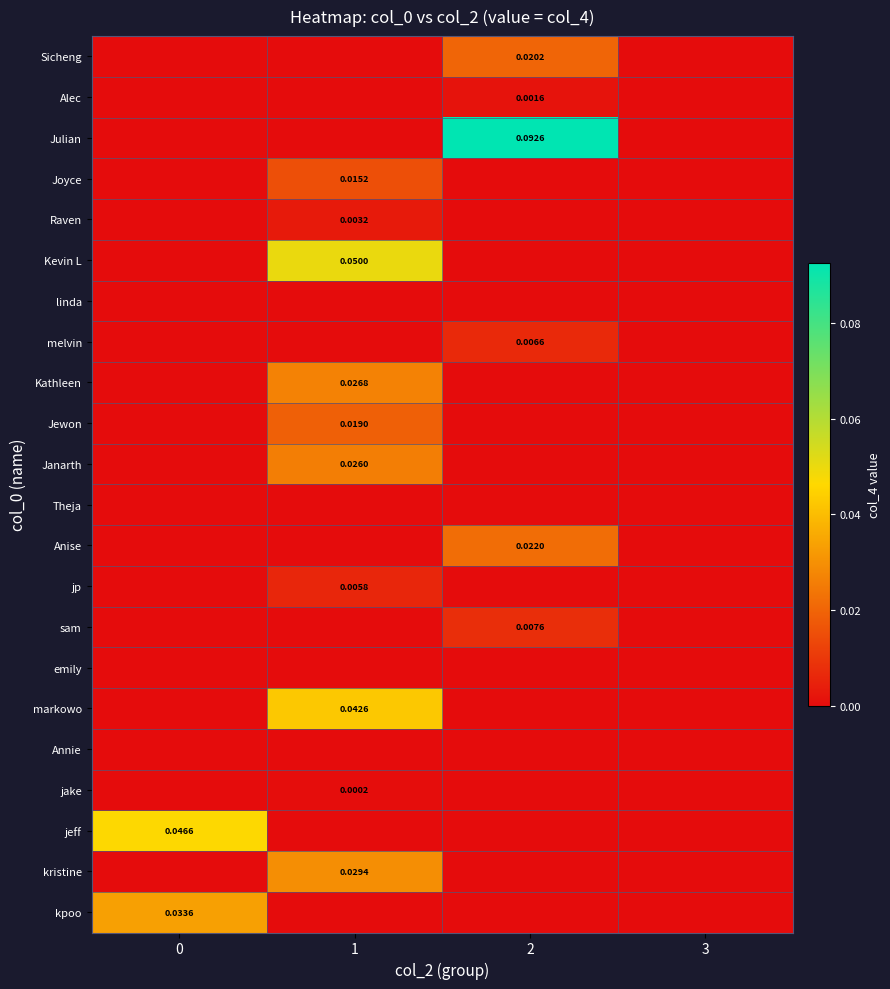

How many categories are shown in the chart?

4